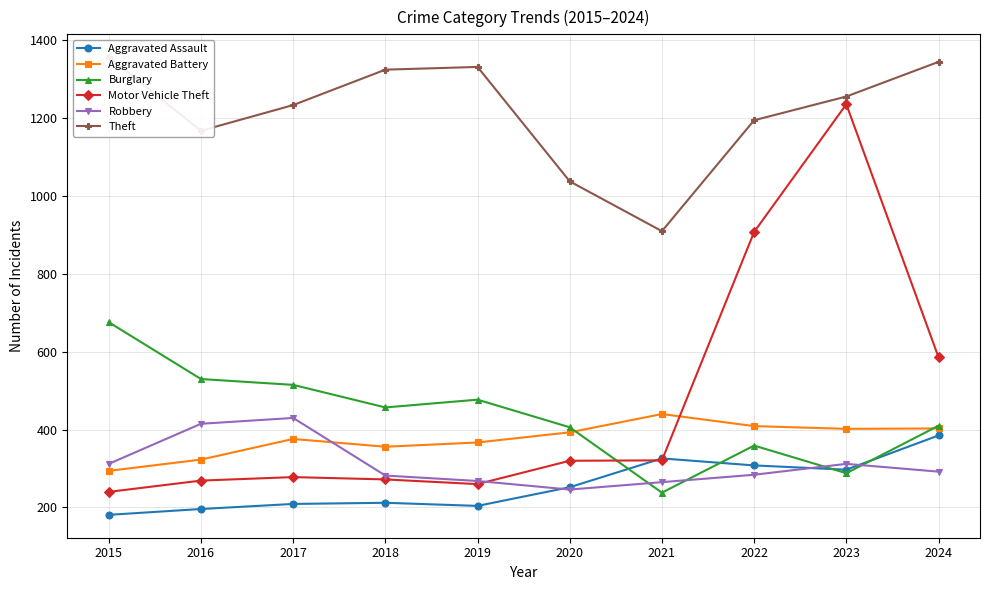

True or false: Motor Vehicle Theft has a value of 139 at 2021.

False